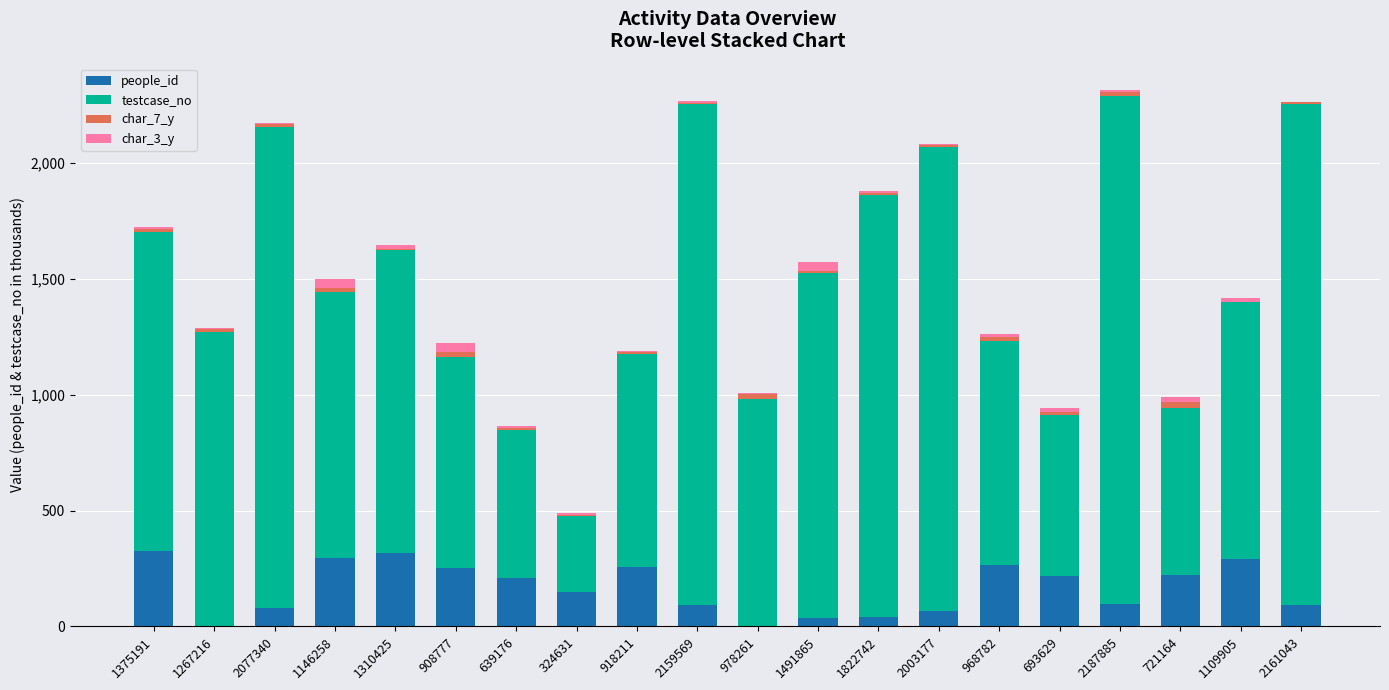

True or false: people_id has a value of 300.0 at 639176.

False